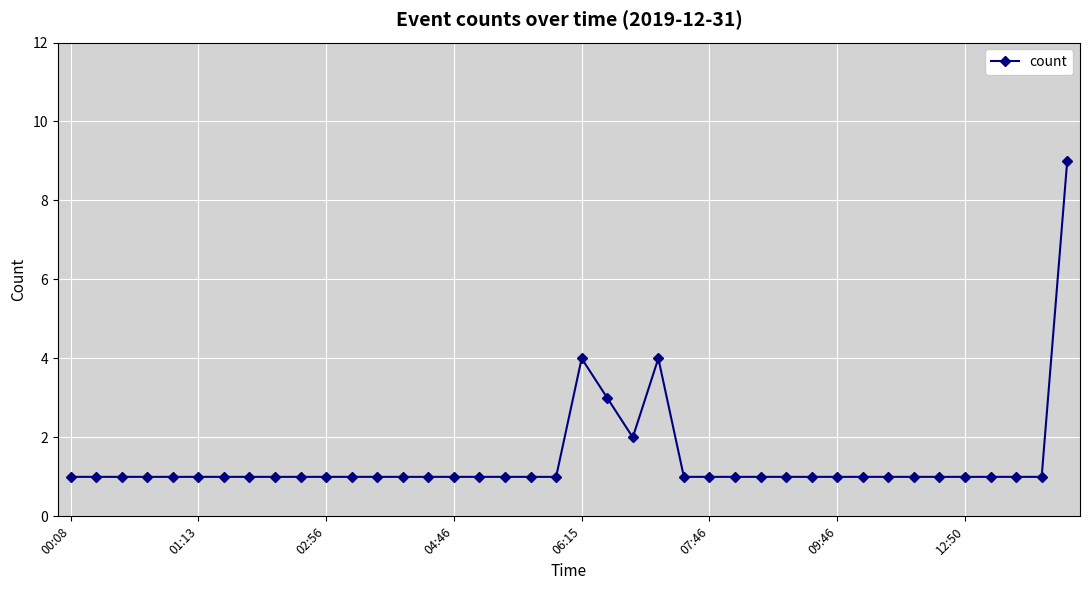

How many distinct data groups are displayed?

1